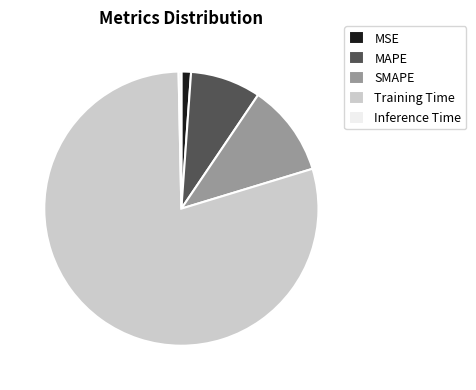

Which category accounts for the majority?

Training Time